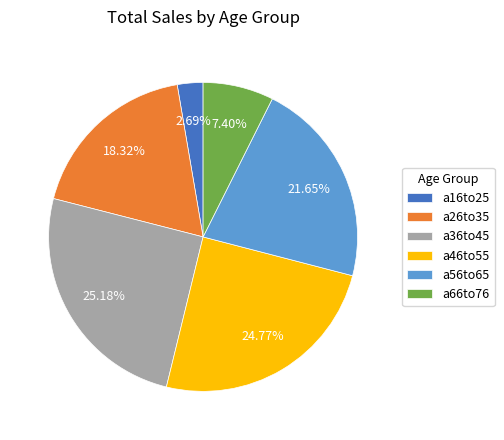

To the nearest percent, what is the difference between the largest and smallest slice percentages?

22%